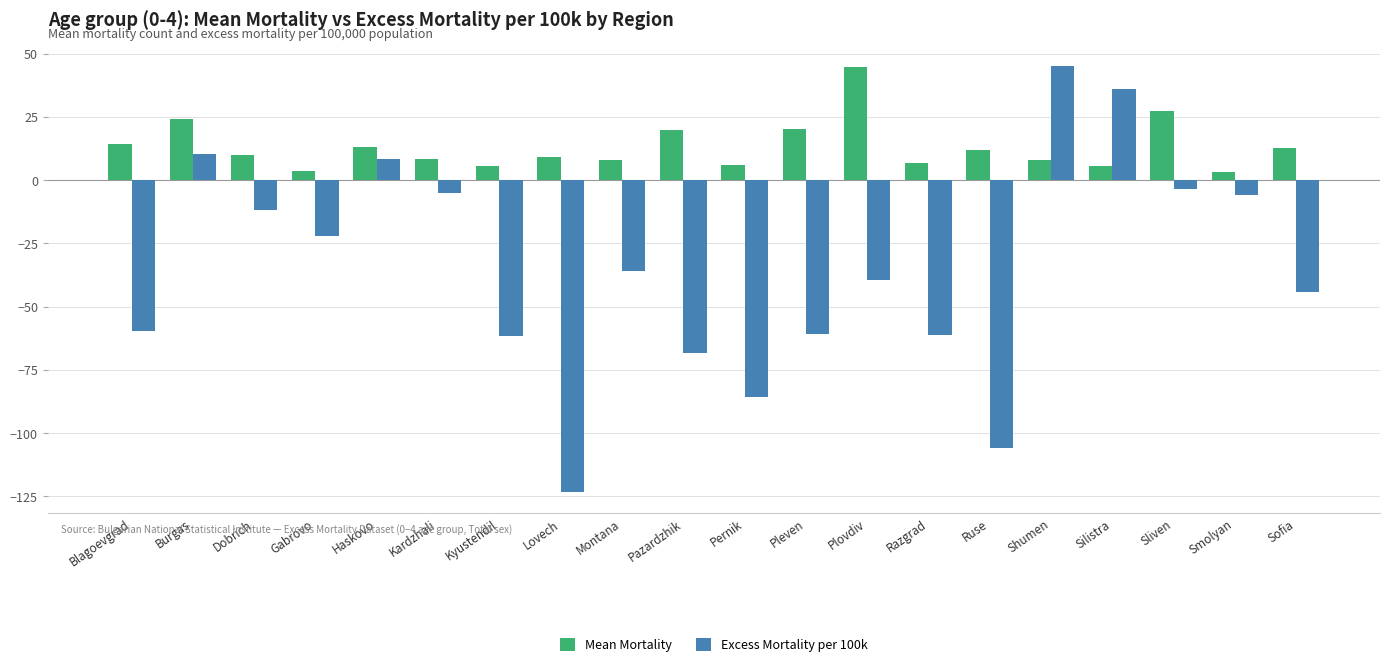

What is the difference between the second highest and second lowest values in the Mean Mortality series?

23.6